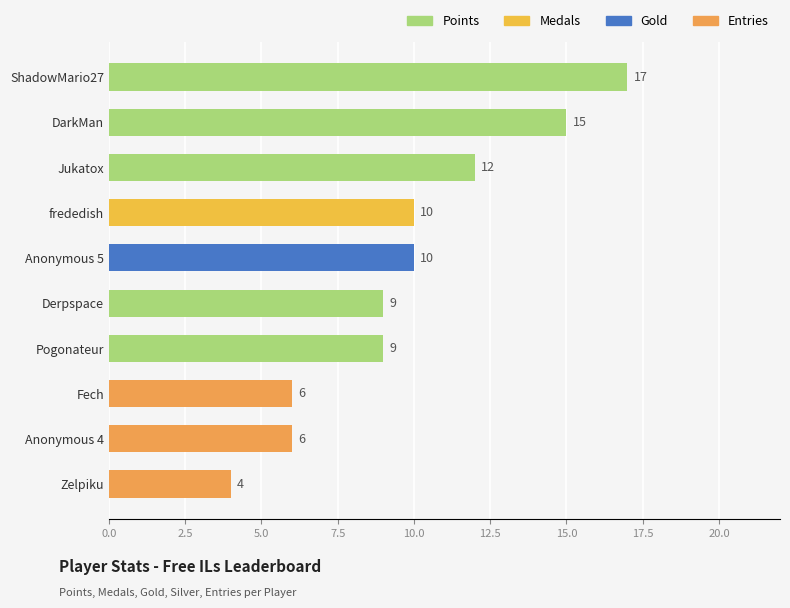

Which category has the highest value across all series?

ShadowMario27